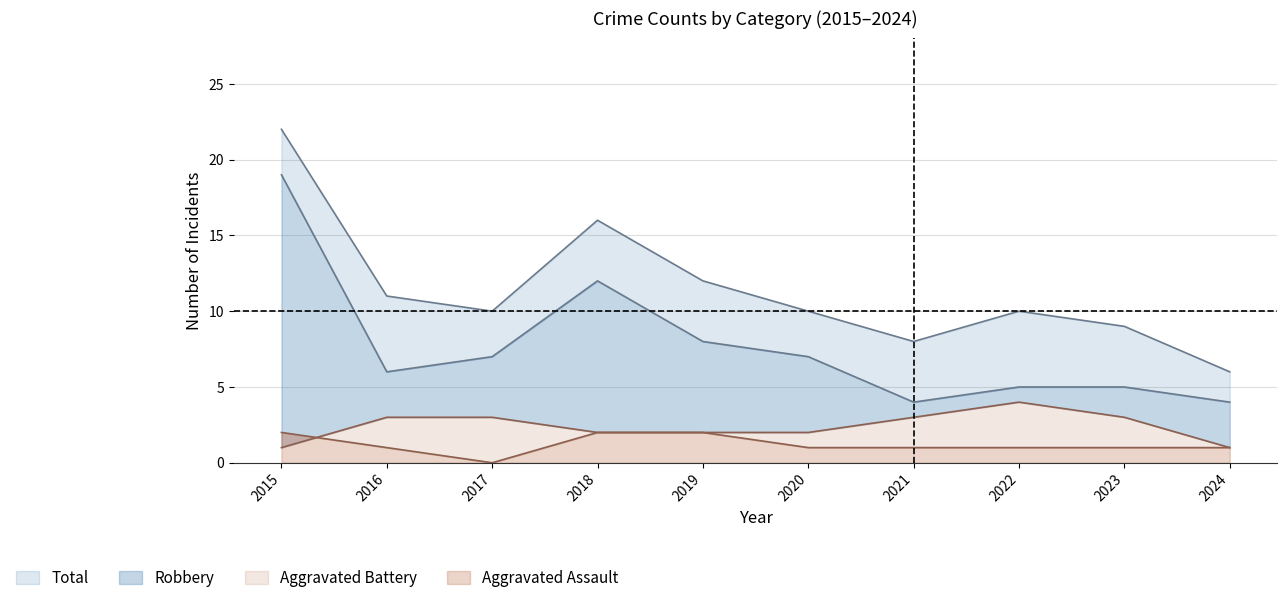

Between which two adjacent categories do Aggravated Assault and Aggravated Battery first intersect?

2015 and 2016